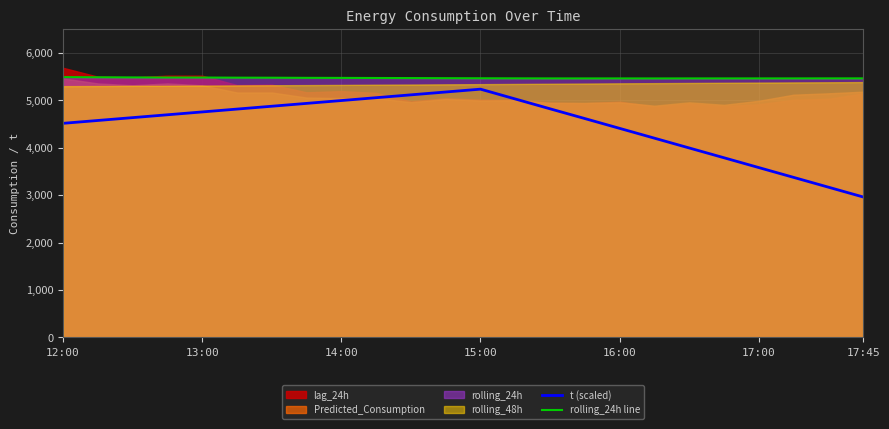

What is the lowest value of the t (scaled) series?

2960.4